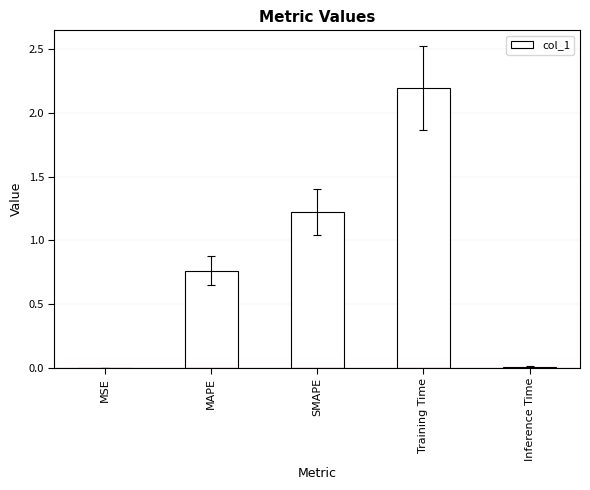

True or false: the data shows 1.3 at MAPE.

False